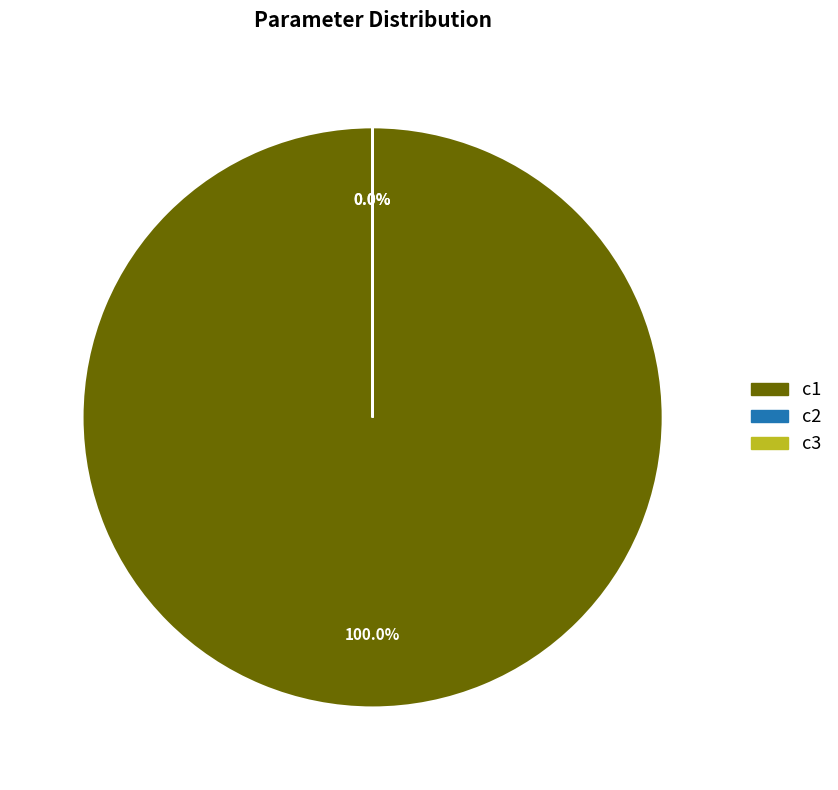

The c2 slice represents 0% of the pie. True or false?

True